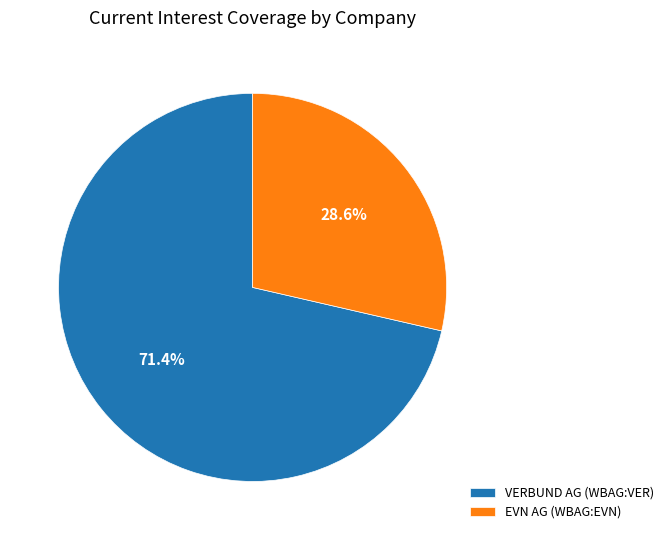

The VERBUND AG (WBAG:VER) slice represents 71% of the pie. True or false?

True